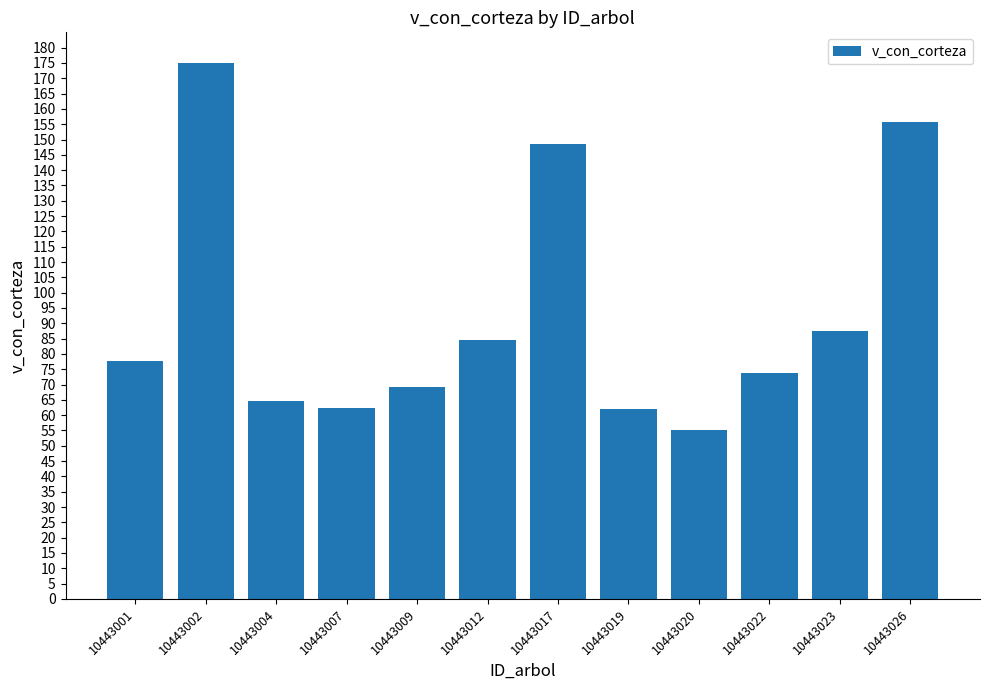

At which label is the value closest to 115?

10443023